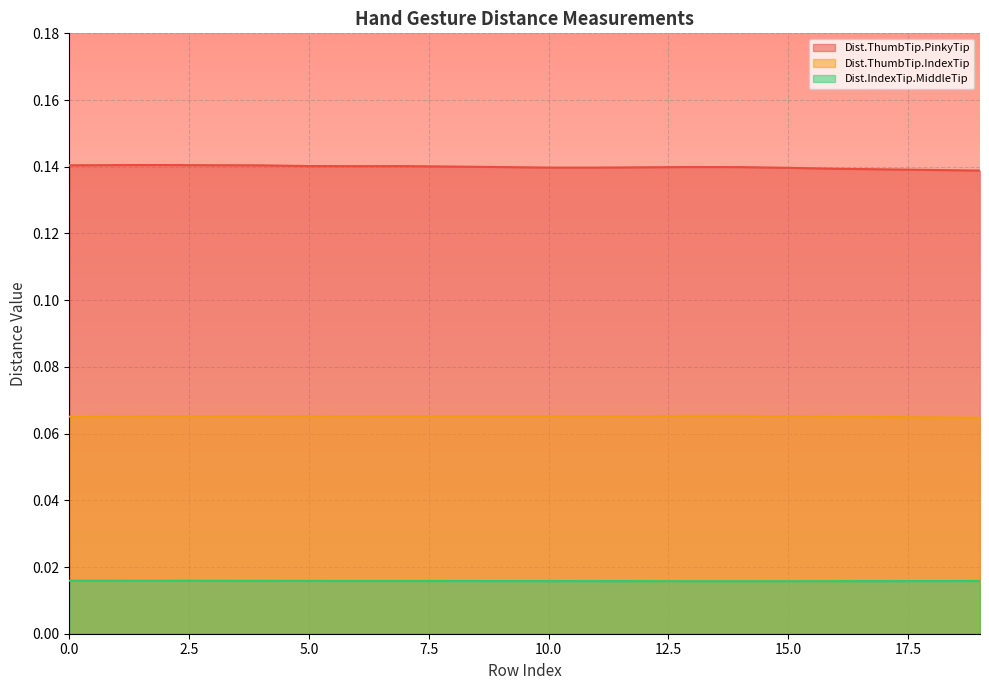

True or false: Dist.ThumbTip.PinkyTip and Dist.IndexTip.MiddleTip cross at least once.

False